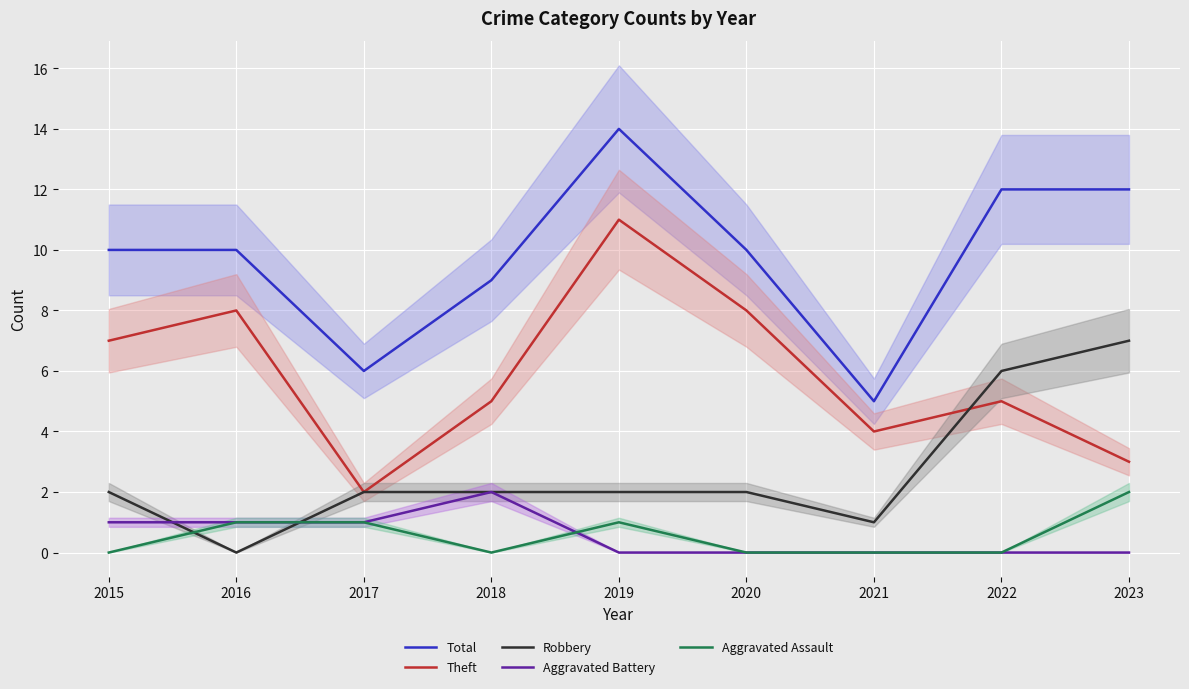

How many lines are shown in the chart?

5